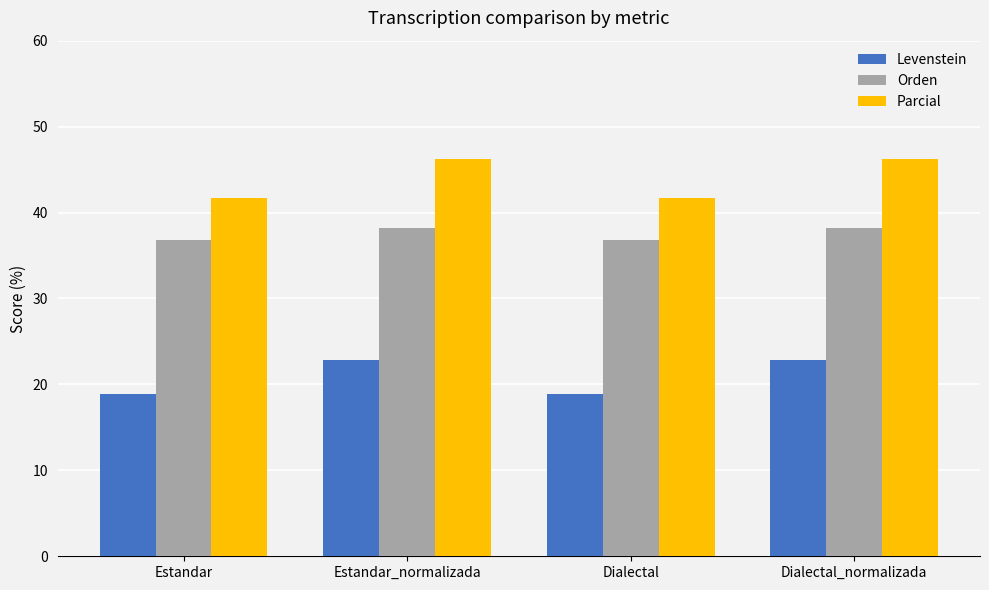

How many values in the Levenstein series exceed 22?

2